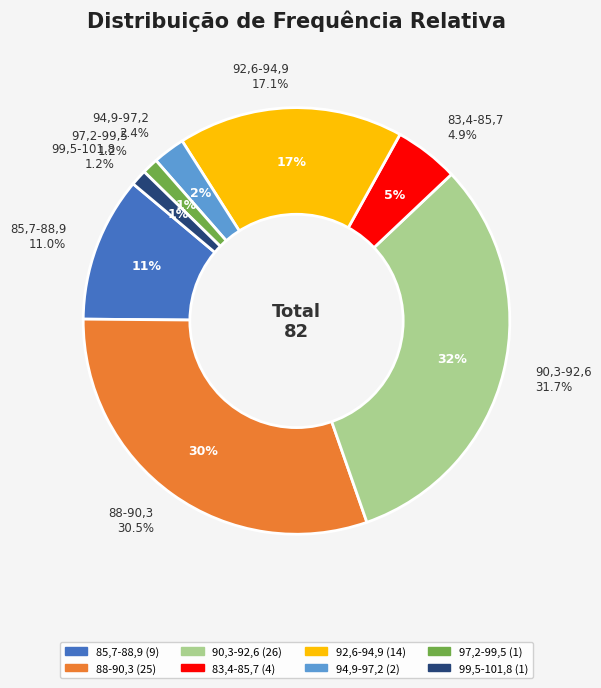

How many segments does this pie chart have?

8